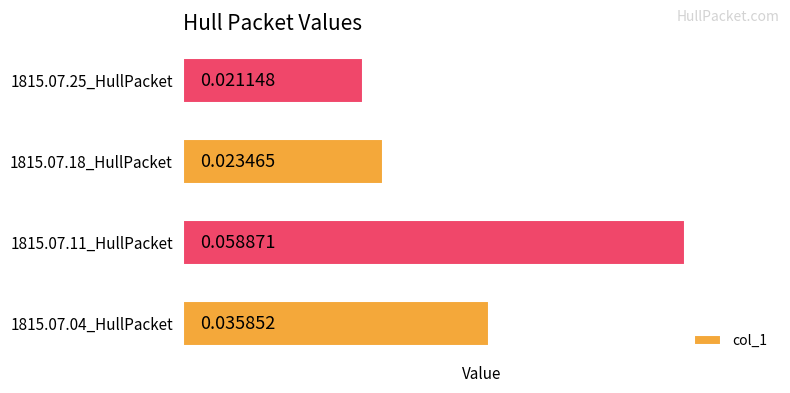

Count the values in the range 0 to 1.

4